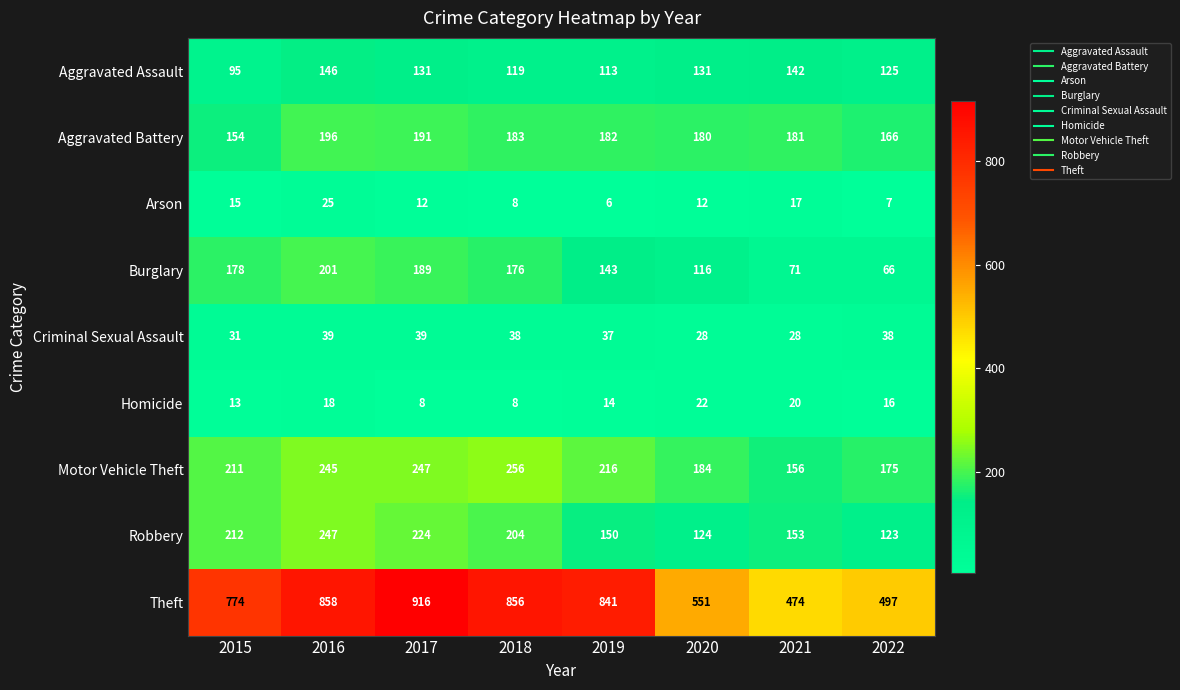

What is the difference between the maximum and minimum values in the Criminal Sexual Assault series?

11